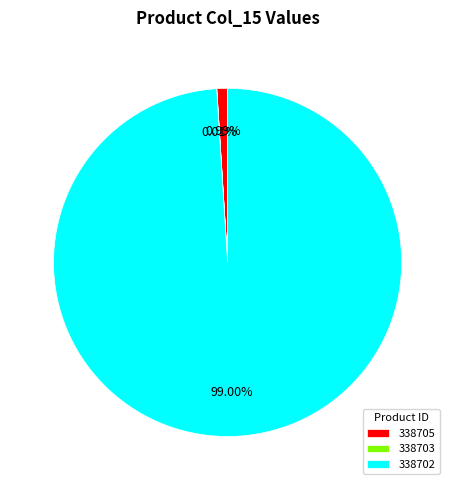

Is there a majority slice in this chart?

Yes